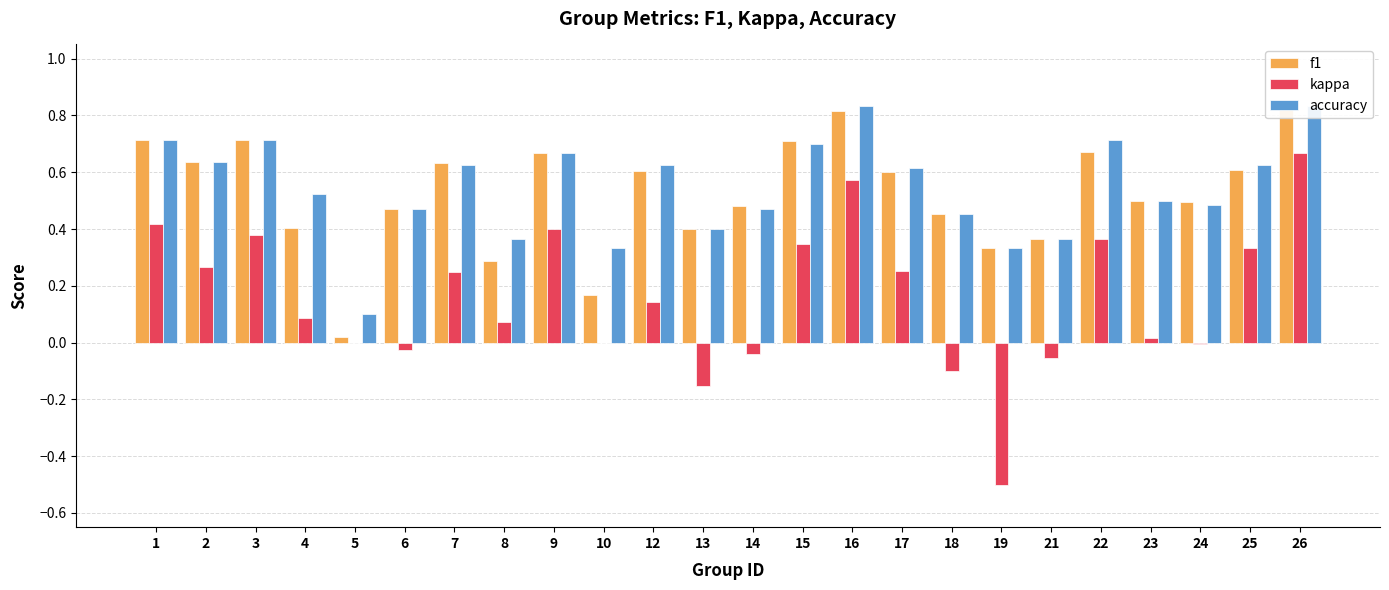

Reading right to left, what are all the values shown in this chart?

f1: 0.8	0.6	0.5	0.5	0.7	0.4	0.3	0.5	0.6	0.8	0.7	0.5	0.4	0.6	0.2	0.7	0.3	0.6	0.5	0.0	0.4	0.7	0.6	0.7
kappa: 0.7	0.3	-0.0	0.0	0.4	-0.1	-0.5	-0.1	0.3	0.6	0.3	-0.0	-0.2	0.1	0.0	0.4	0.1	0.2	-0.0	0.0	0.1	0.4	0.3	0.4
accuracy: 0.8	0.6	0.5	0.5	0.7	0.4	0.3	0.5	0.6	0.8	0.7	0.5	0.4	0.6	0.3	0.7	0.4	0.6	0.5	0.1	0.5	0.7	0.6	0.7